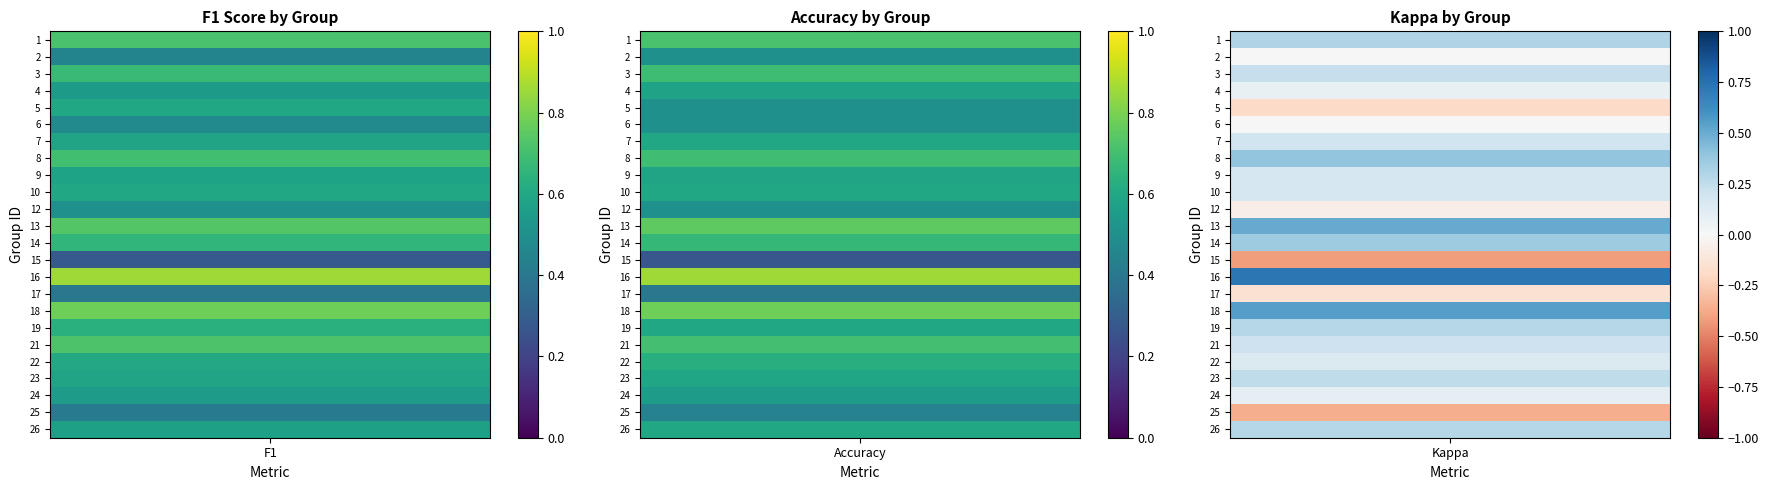

How many series are shown in this chart?

3